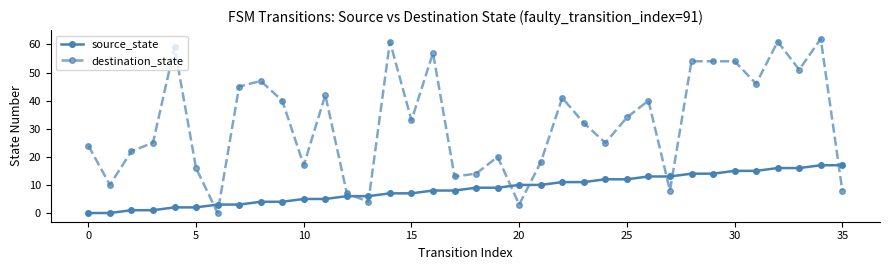

Rank the series by their maximum value, from highest to lowest.

destination_state, source_state